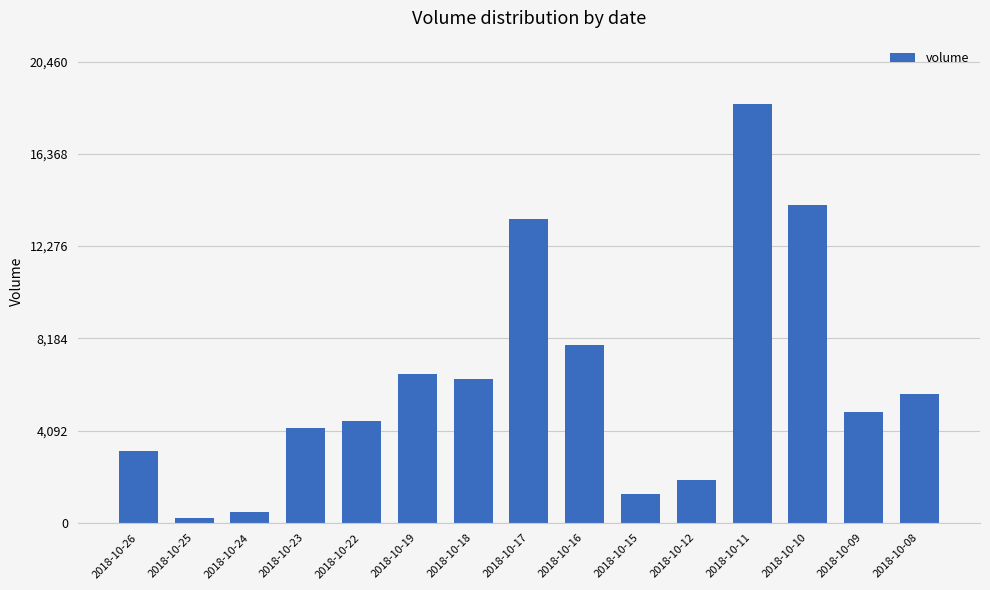

How many data points are less than 4900?

7